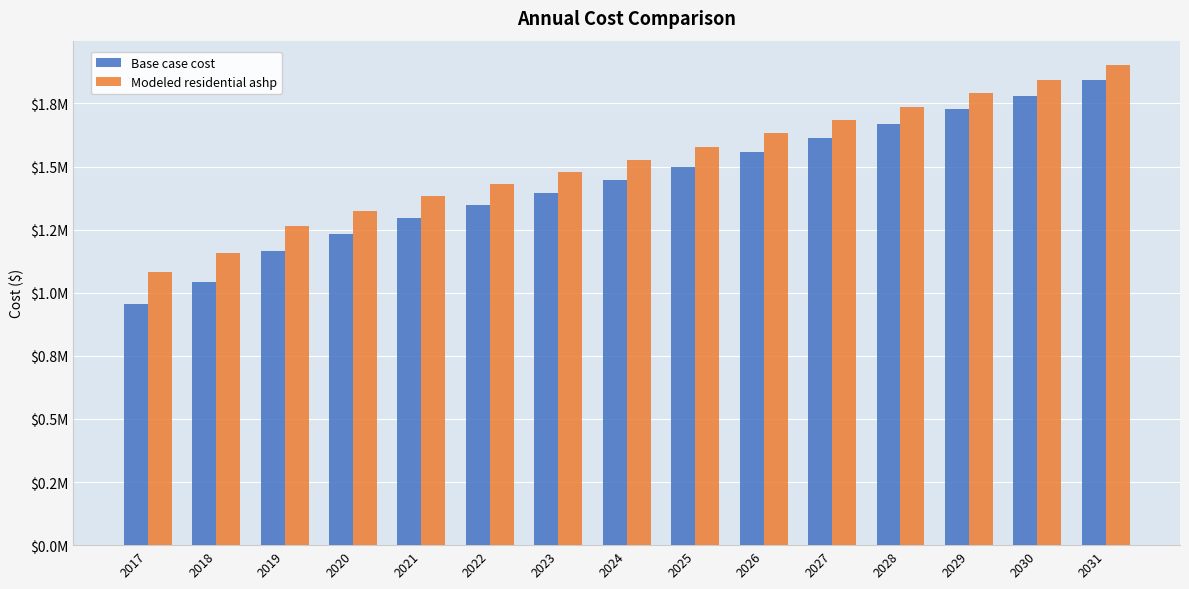

What are all the series names shown in the legend?

Base case cost, Modeled residential ashp